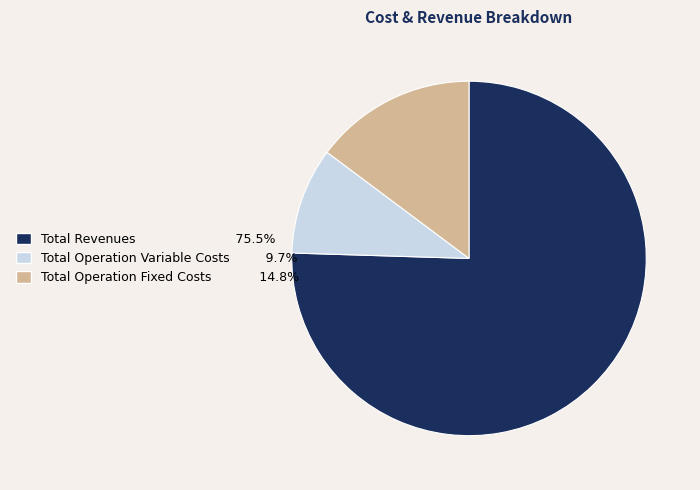

Does any single category account for the majority?

Yes